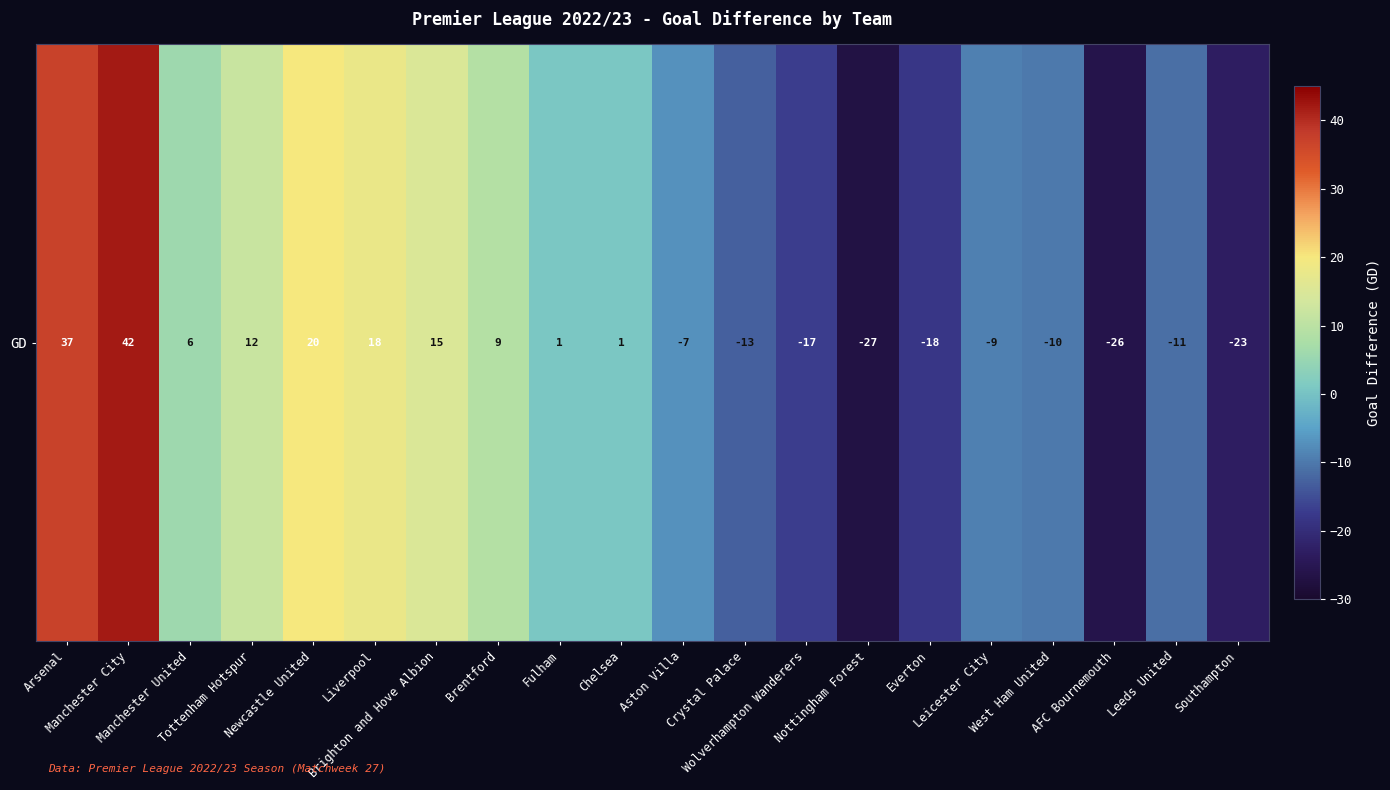

List the labels in order of value, largest first.

Manchester City, Arsenal, Newcastle United, Liverpool, Brighton and Hove Albion, Tottenham Hotspur, Brentford, Manchester United, Fulham, Chelsea, Aston Villa, Leicester City, West Ham United, Leeds United, Crystal Palace, Wolverhampton Wanderers, Everton, Southampton, AFC Bournemouth, Nottingham Forest